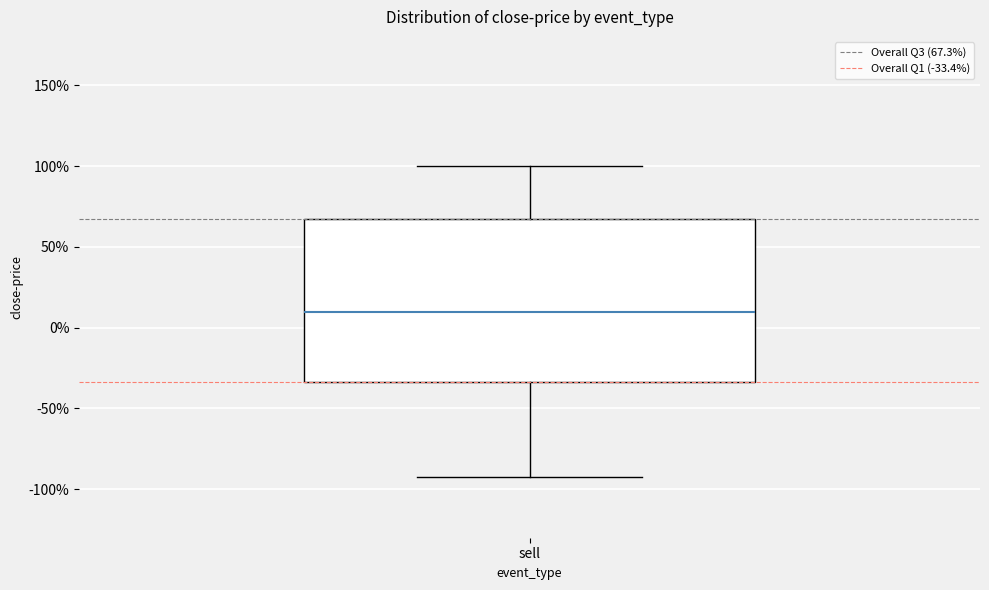

Where does the lower whisker of the box for sell end on the y-axis? The values are not printed on the chart, so give them approximately, as read against the axis.

-95